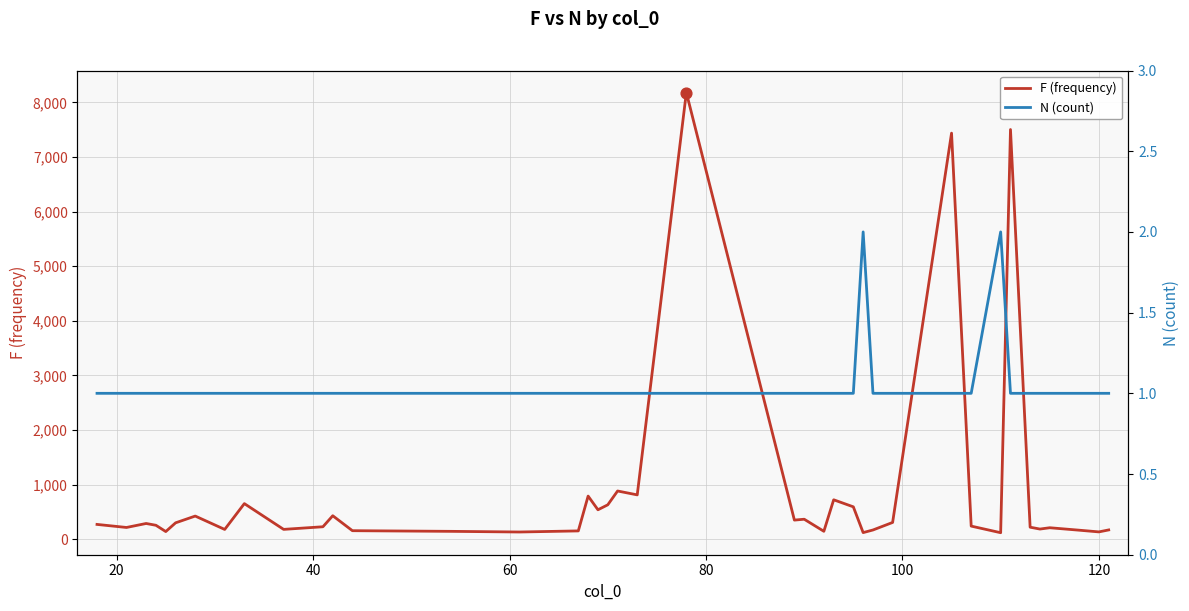

Is the value of N (count) at 23 greater than the value of F (frequency) at 24?

No